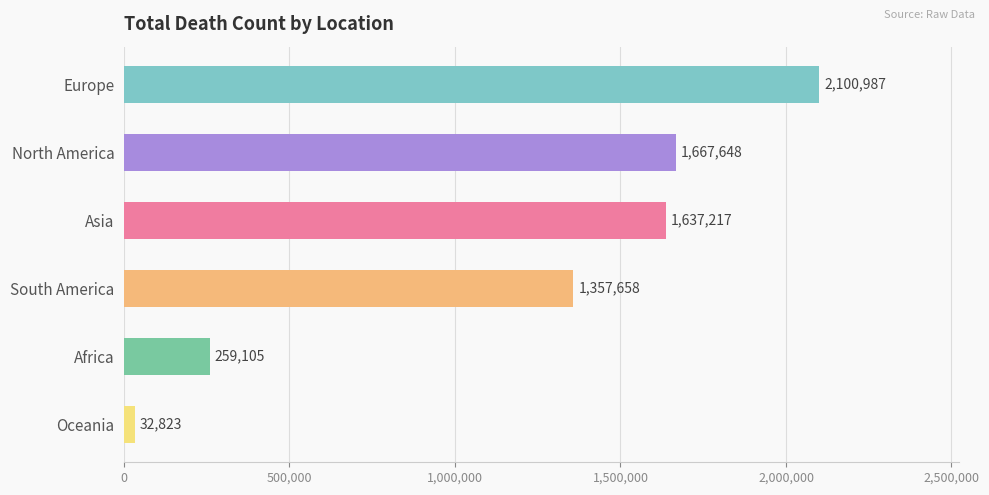

Reading bottom to top, extract all data points from this chart.

Oceania=32823	Africa=259105	South America=1357658	Asia=1637217	North America=1667648	Europe=2100987